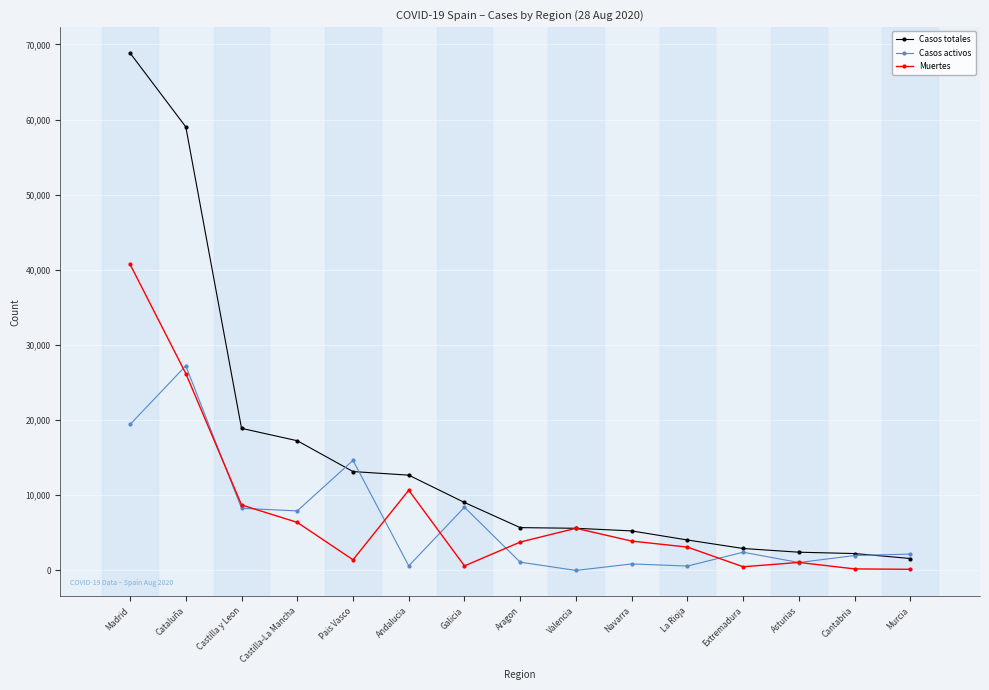

Which series changed the most between Navarra and La Rioja?

Casos totales